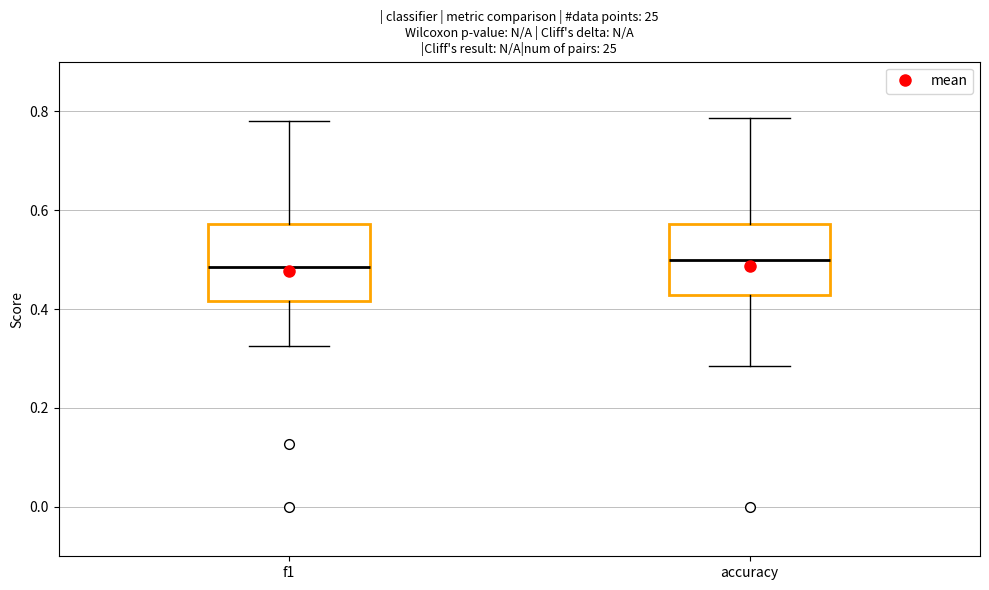

Reading left to right, read every box against the y-axis: the position of its median line, the range the box covers, and the ends of its whiskers. The values are not printed on the chart, so give them approximately, as read against the axis.

f1: median 0.48, box 0.42 to 0.58, whiskers 0.32 to 0.78
accuracy: median 0.50, box 0.42 to 0.58, whiskers 0.28 to 0.78